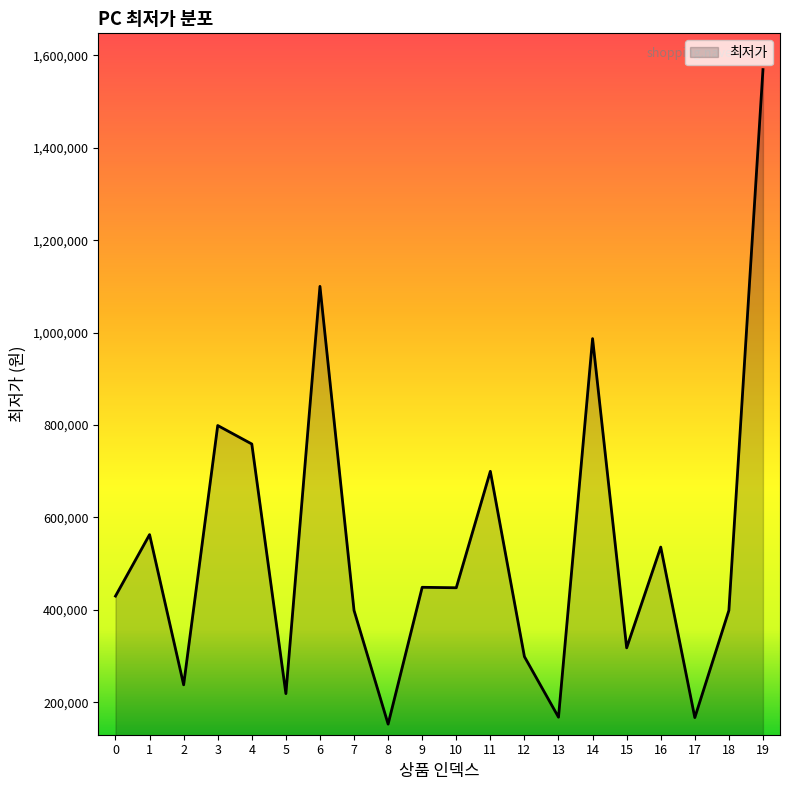

Does the chart display data point markers on the line(s)?

No